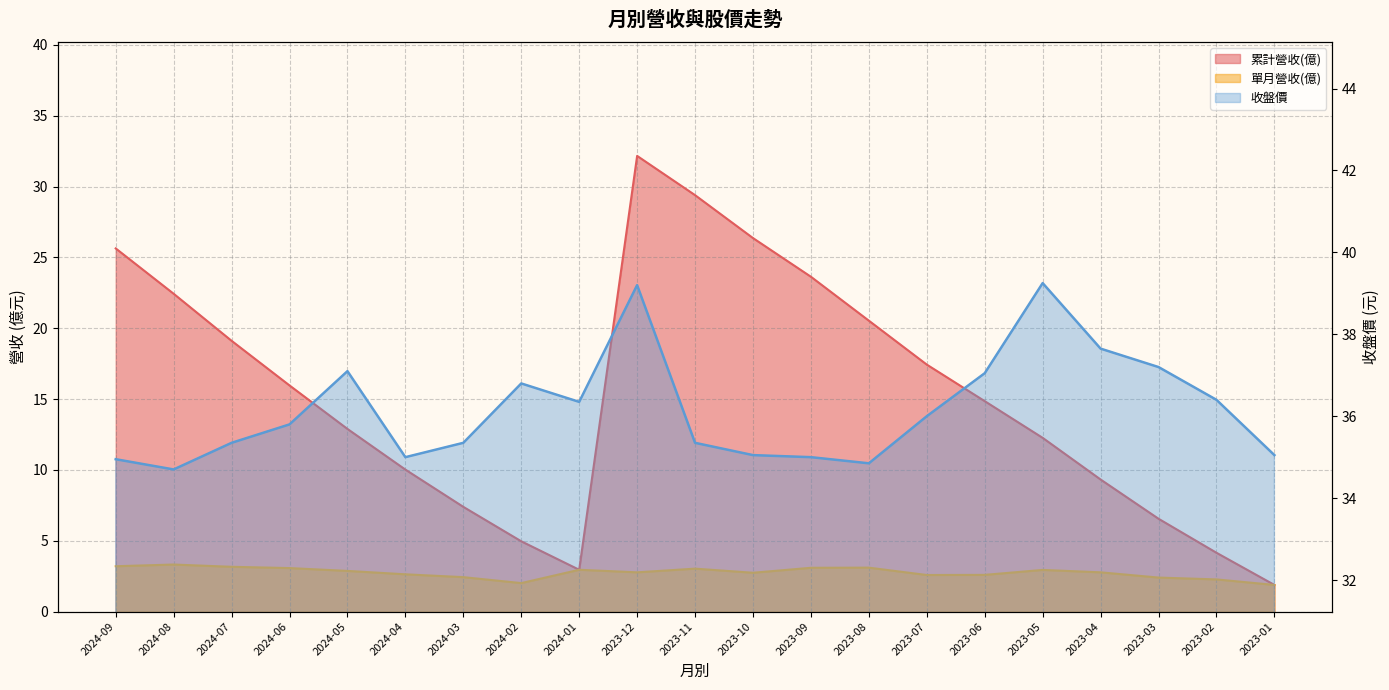

What is the approximate value of 累計營收(億) at 2023-01?

1.9